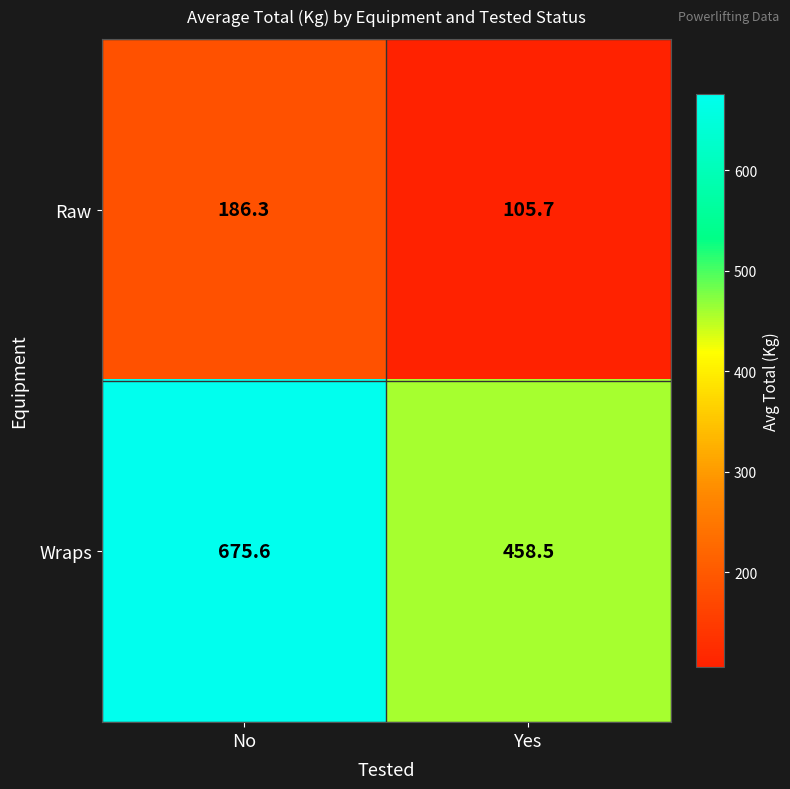

At which category does the chart reach its minimum across all series?

Yes